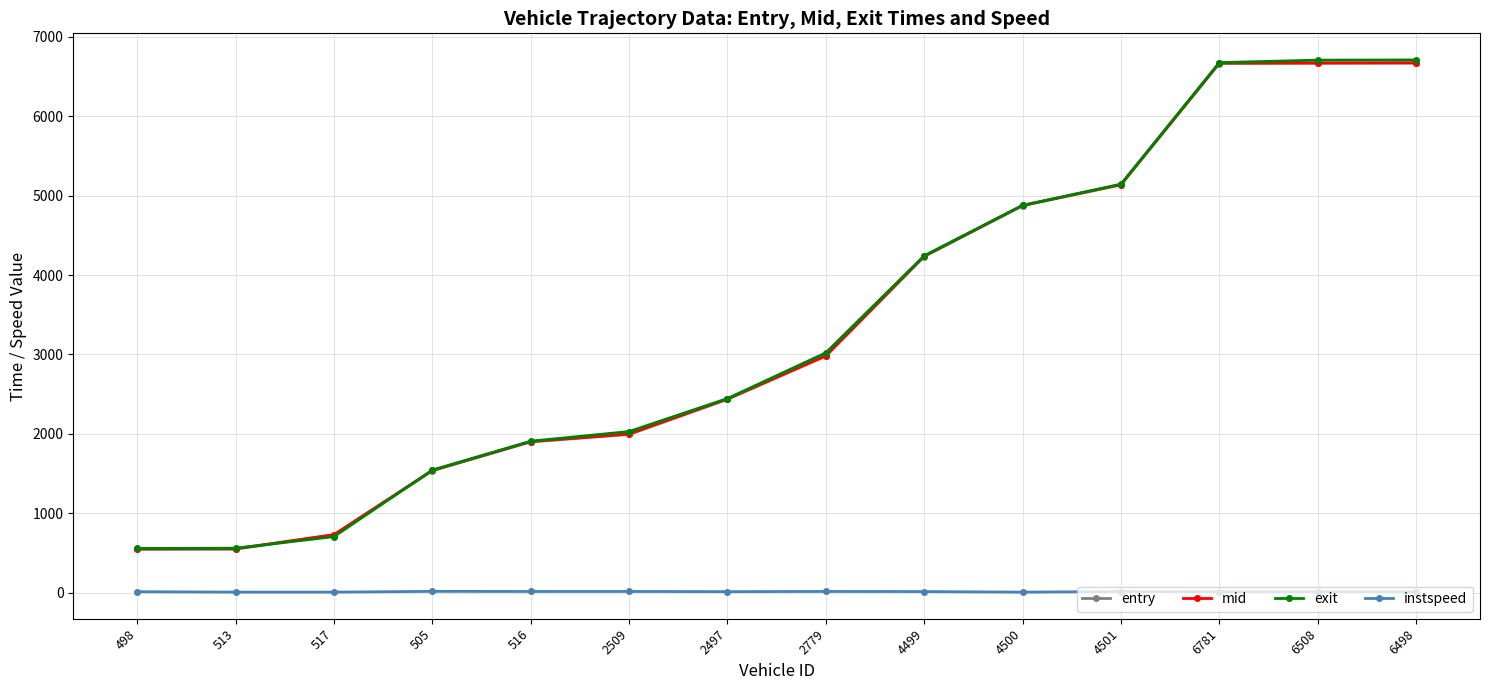

What is the label of the 12th point from the left?

6781